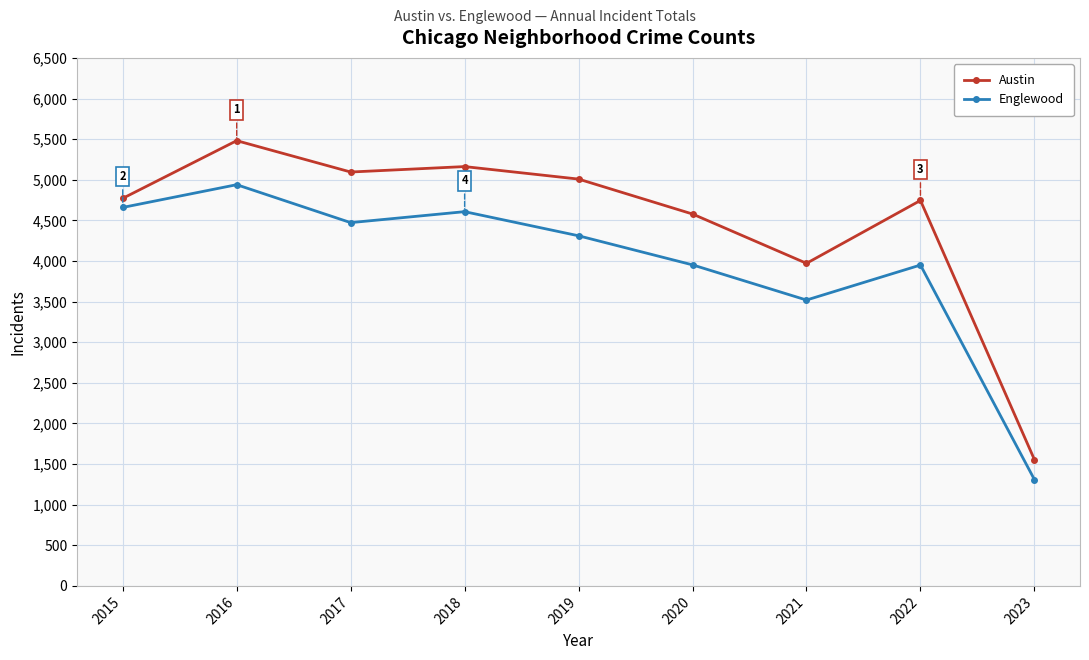

What are all the series names shown in the legend?

Austin, Englewood